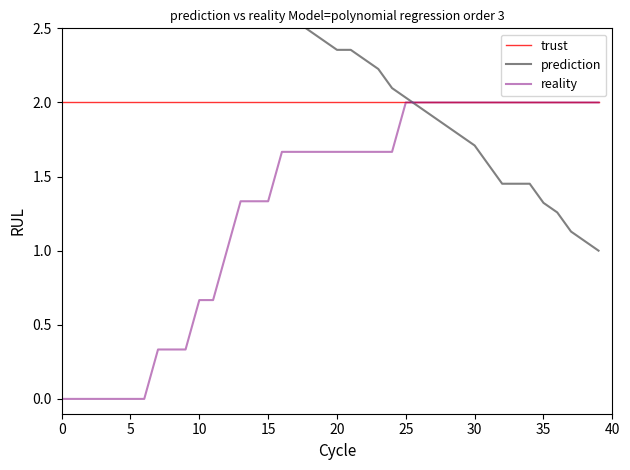

After their last crossing, which series has the higher values: trust or prediction?

trust